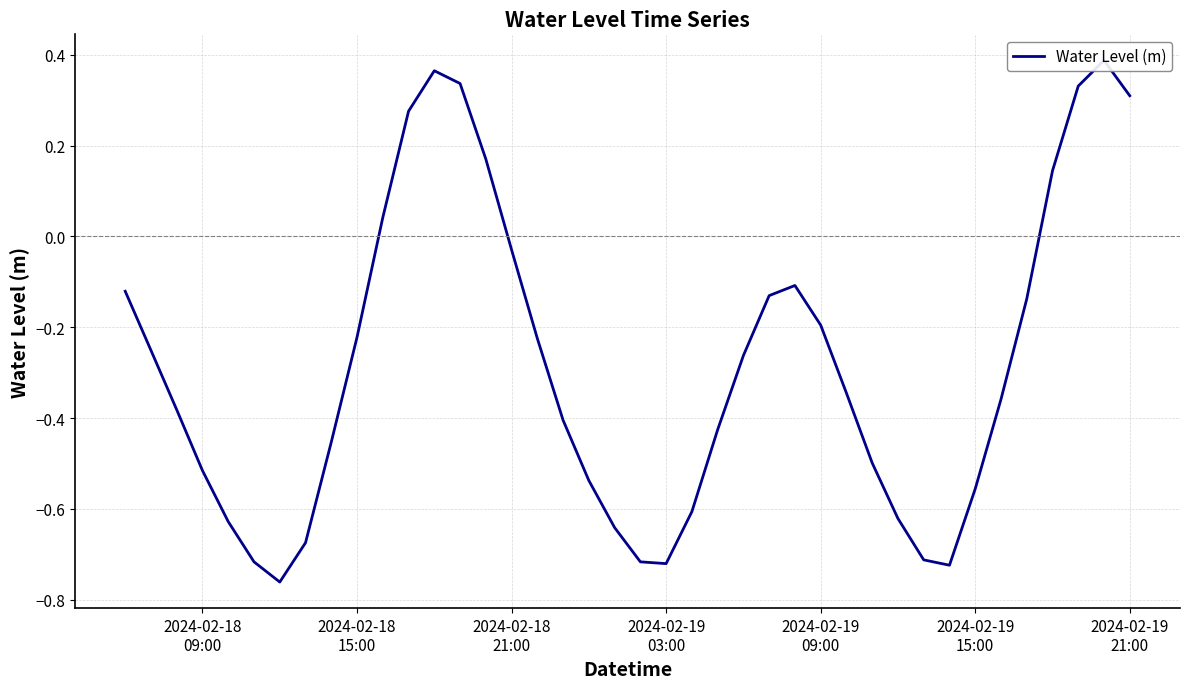

How many points are higher than both their immediate neighbors (excluding endpoints)?

3